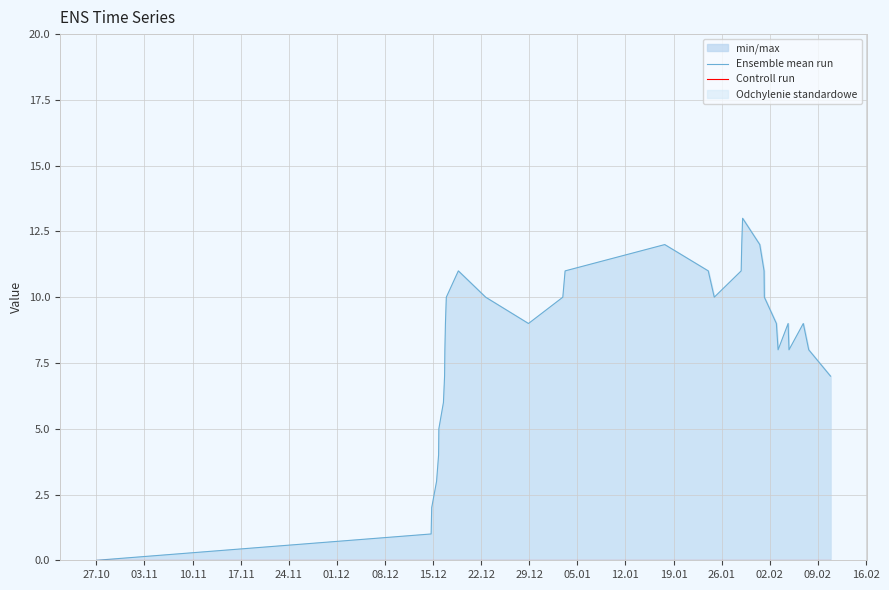

Reading right to left, list all the values displayed in this chart.

Ensemble mean run: 7	8	9	8	9	8	9	10	11	12	13	12	11	10	11	12	11	10	9	10	11	10	9	8	7	6	5	4	3	2	1	0
Controll run: 0	0	0	0	0	0	0	0	0	0	0	0	0	0	0	0	0	0	0	0	0	0	0	0	0	0	0	0	0	0	0	0